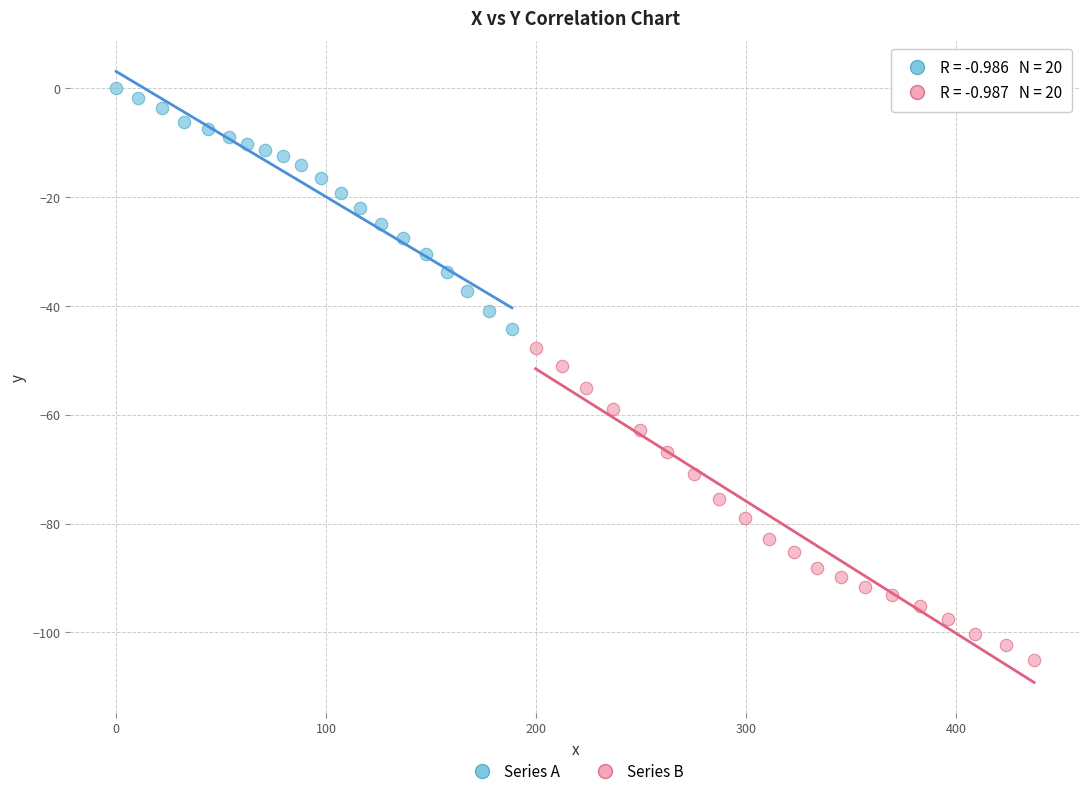

Which series reaches the minimum Y coordinate?

Series B